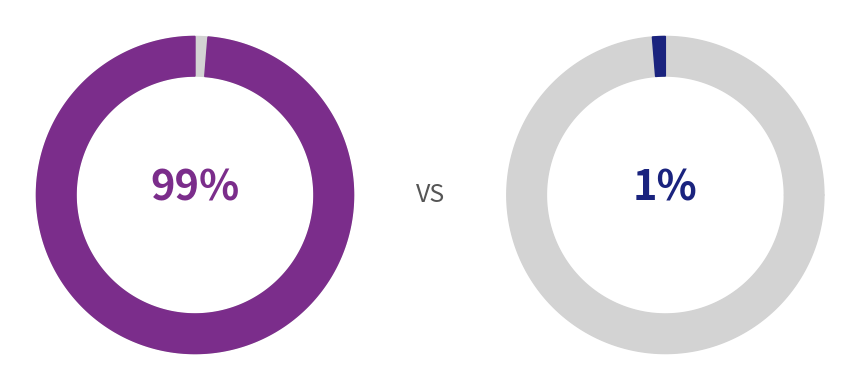

To the nearest percent, what is the combined percentage of 7290058197699 and 7290639000004?

100%